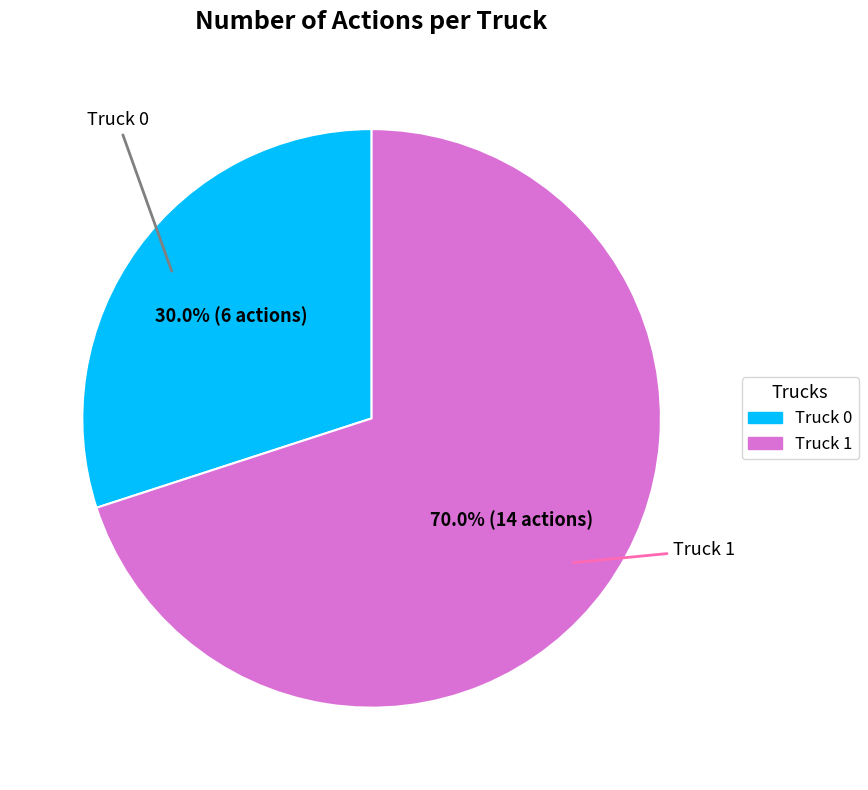

How many slices are in this pie chart?

2